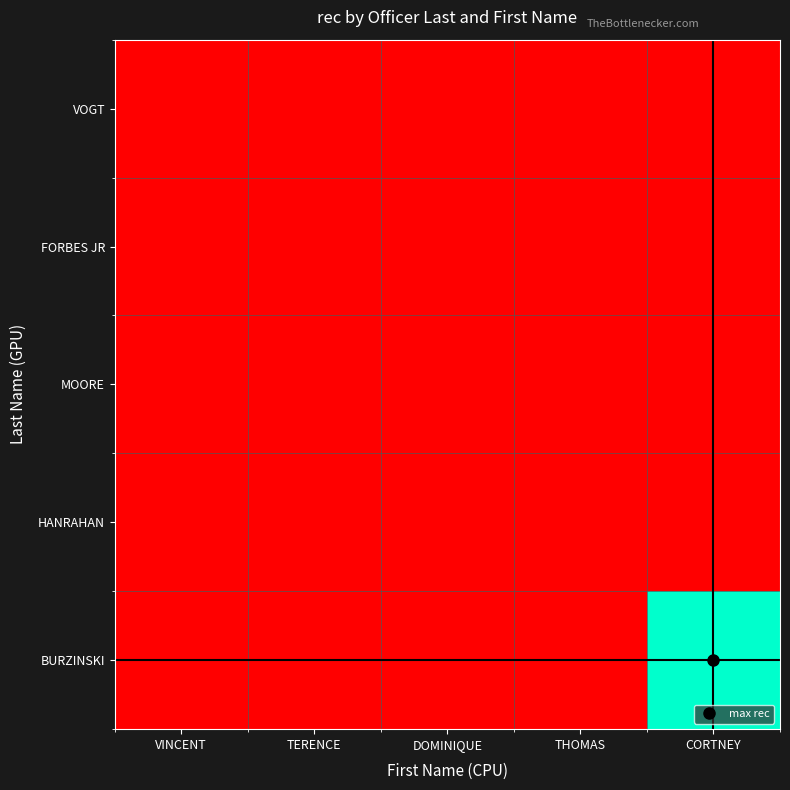

What is the maximum value shown in the chart?

1